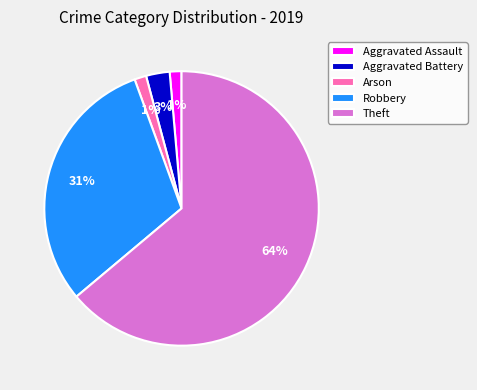

Do Aggravated Battery and Theft together represent more than half of the pie?

Yes